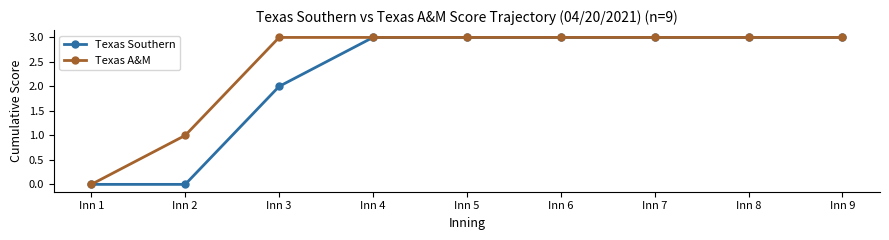

What is the highest value of the Texas A&M series?

3